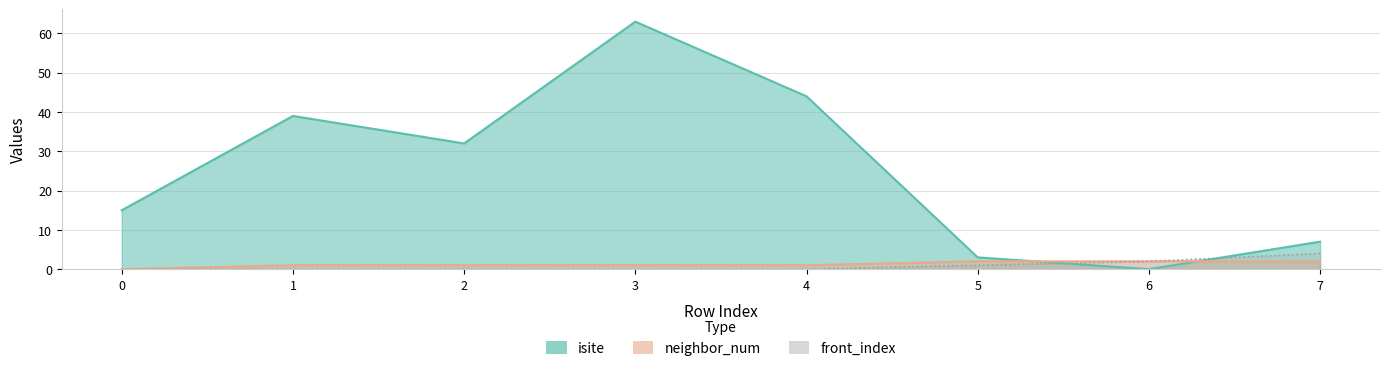

Does the chart display data point markers on the line(s)?

No